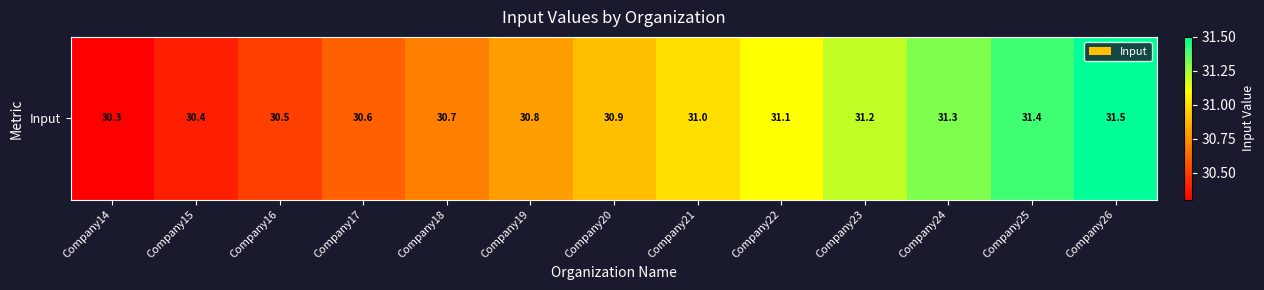

Reading right to left, transcribe all the data shown in this chart.

31.5	31.4	31.3	31.2	31.1	31.0	30.9	30.8	30.7	30.6	30.5	30.4	30.3